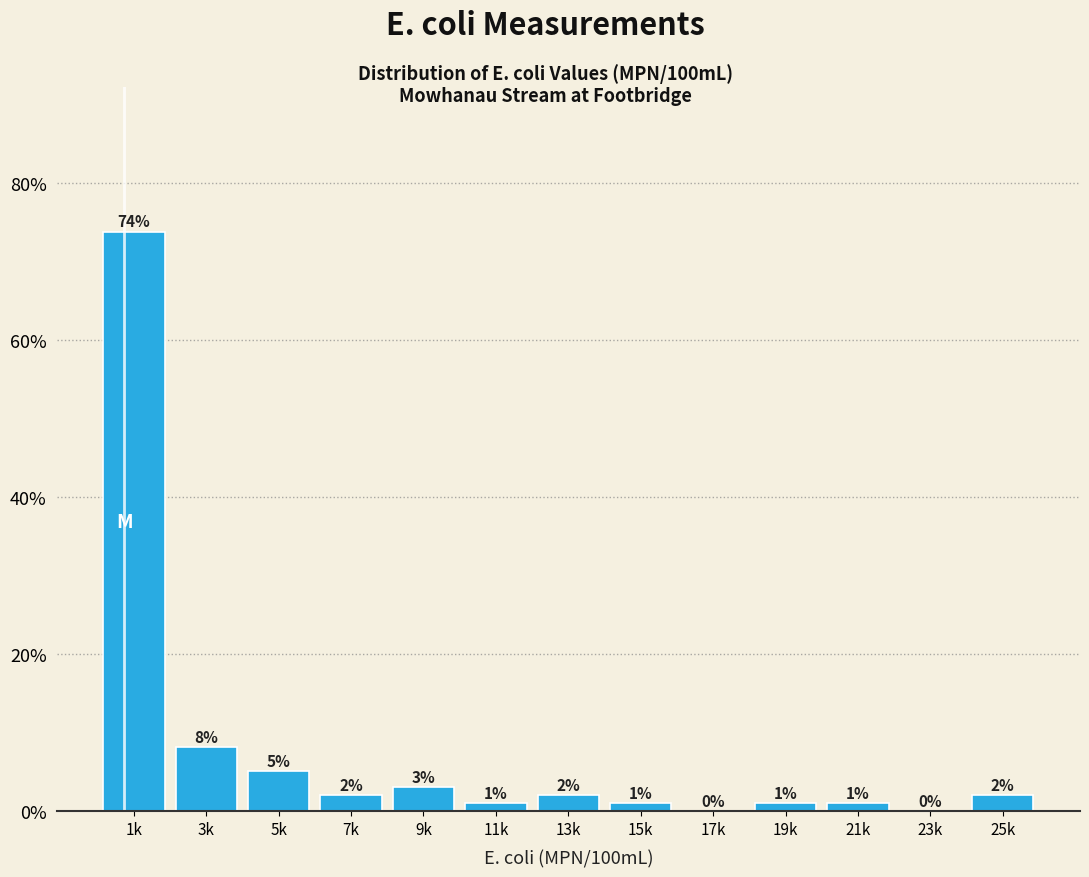

What is the approximate value at 11k?

1.0